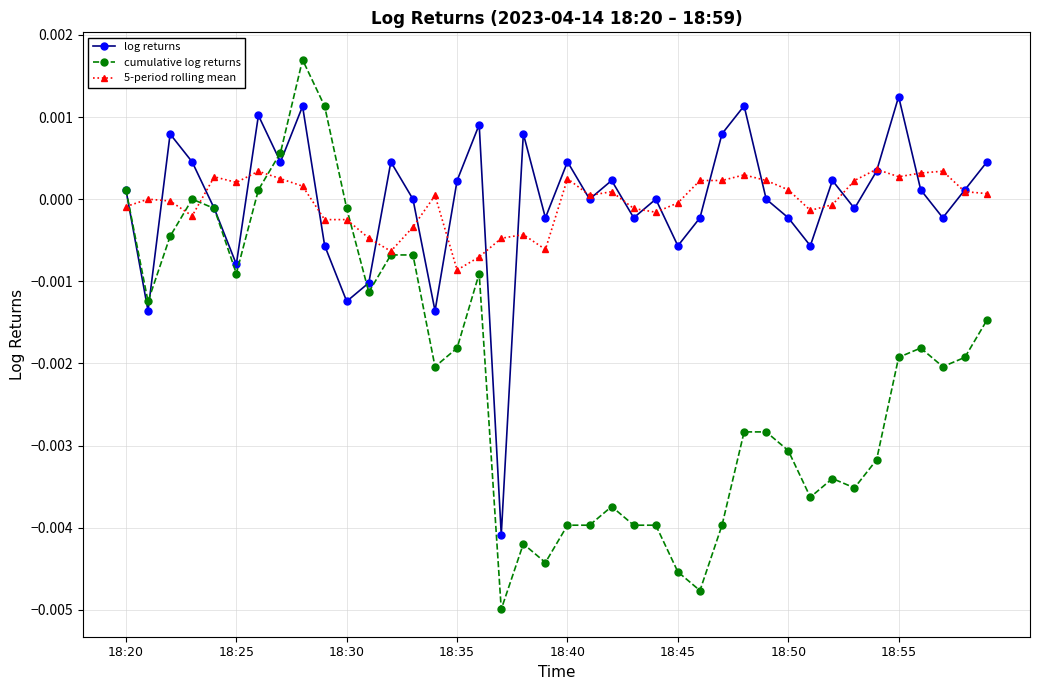

Count the number of categories in the chart.

40